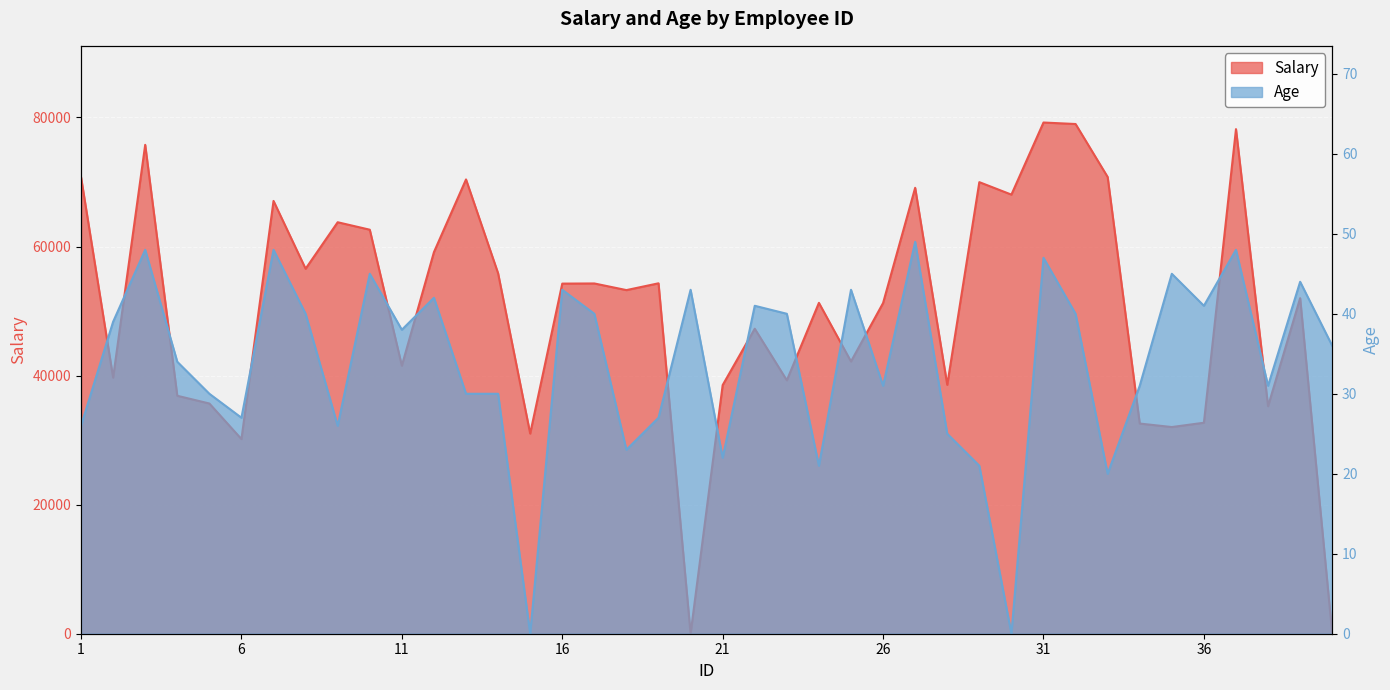

True or false: Salary has a value of 89703 at 39.

False